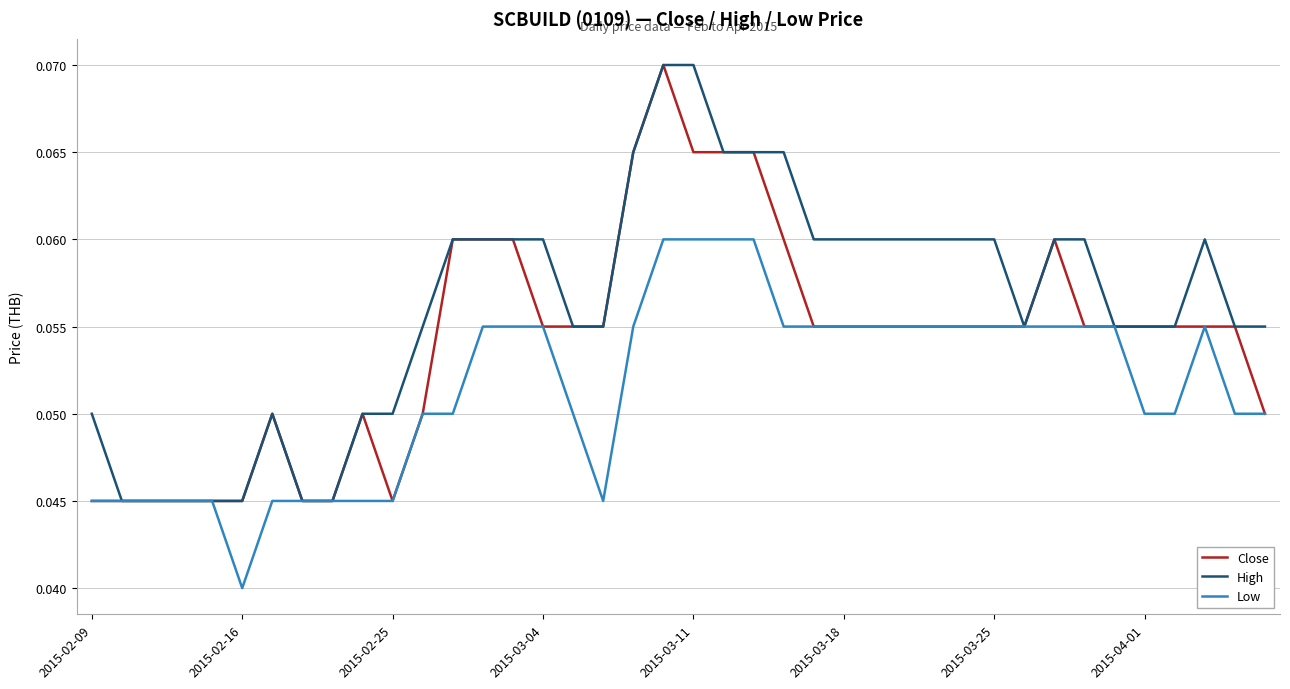

Which series has the largest total across all categories?

High